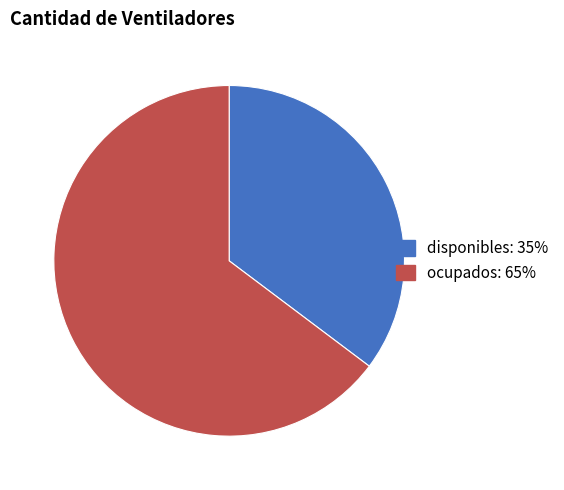

Rank the categories by value from highest to lowest.

ocupados, disponibles